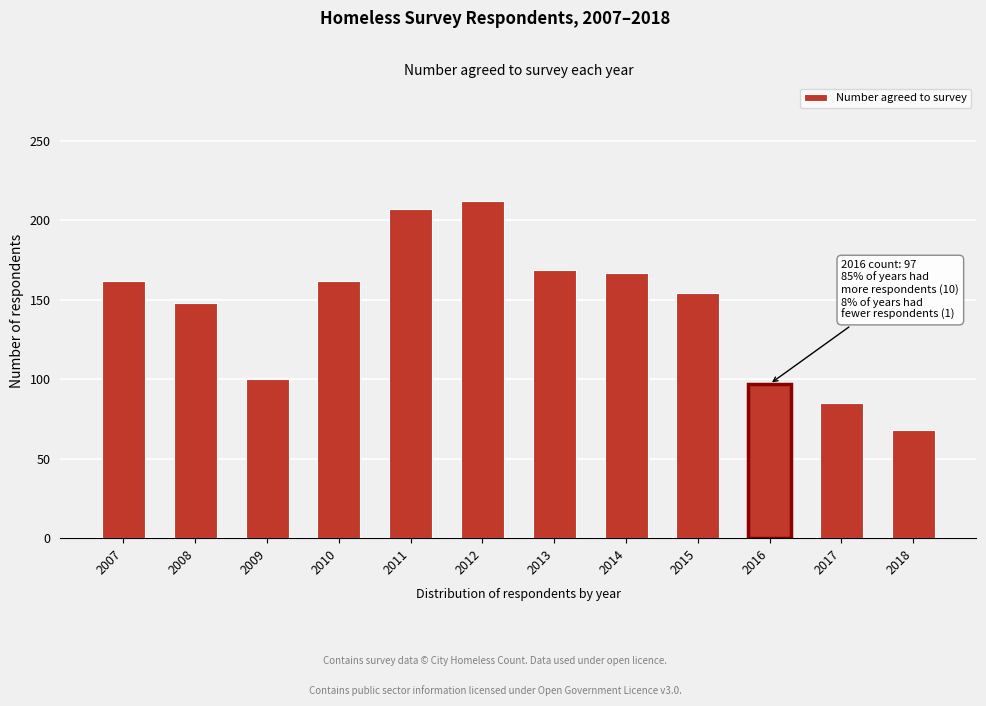

Reading right to left, what are all the values shown in this chart?

68	85	97	154	167	169	212	207	162	100	148	162